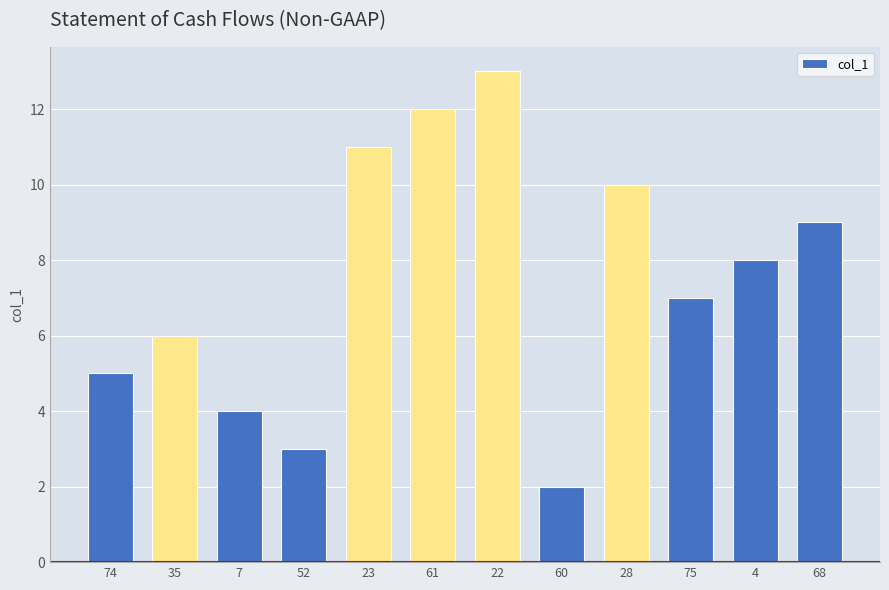

What is the sum of all values?

90